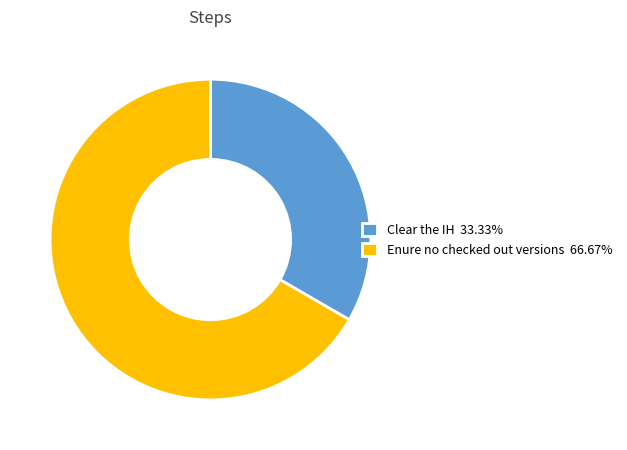

Do Clear the IH 33.33% and Enure no checked out versions 66.67% together represent more than half of the pie?

Yes